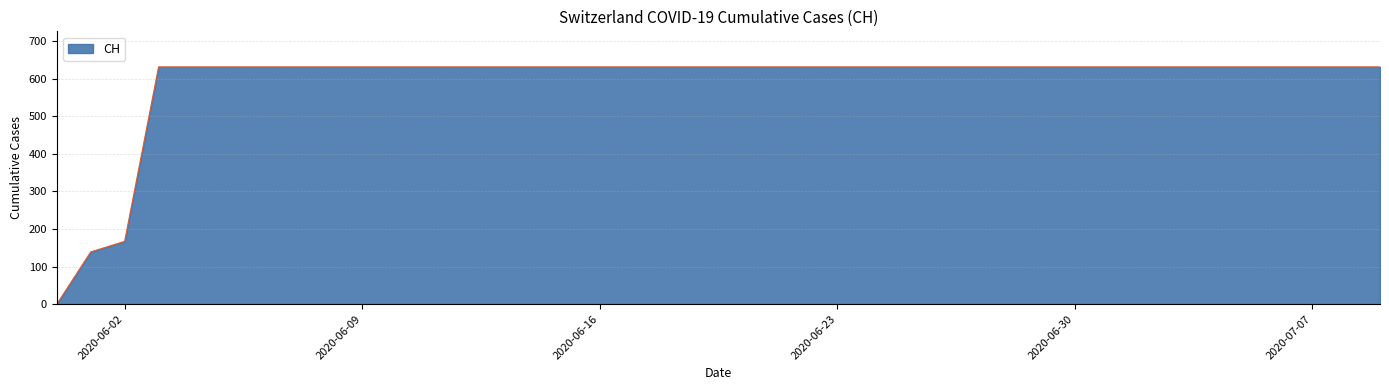

What is the maximum value shown in the chart?

631